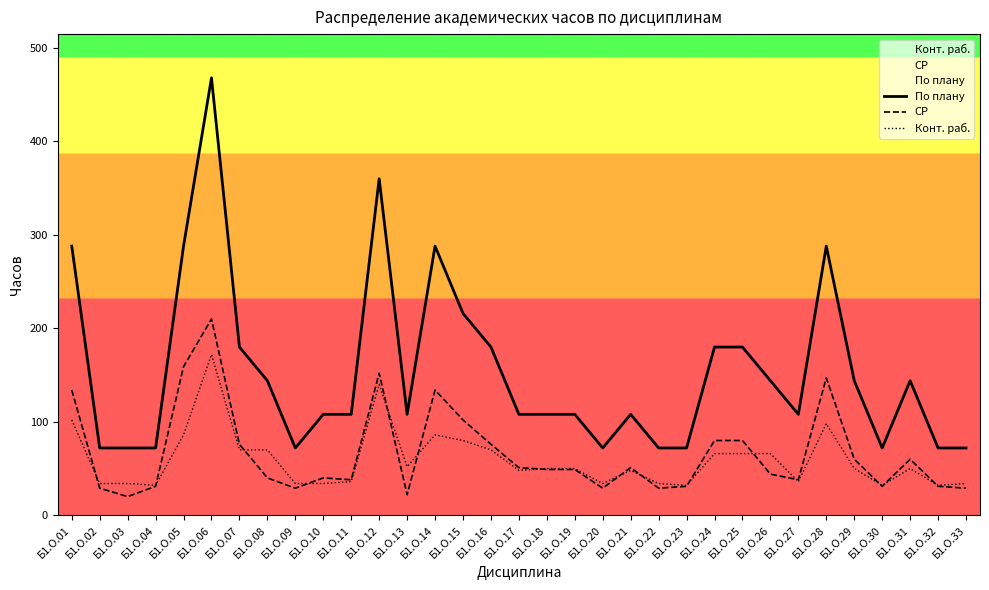

Which category has the lowest value in the СР series?

Б1.О.03